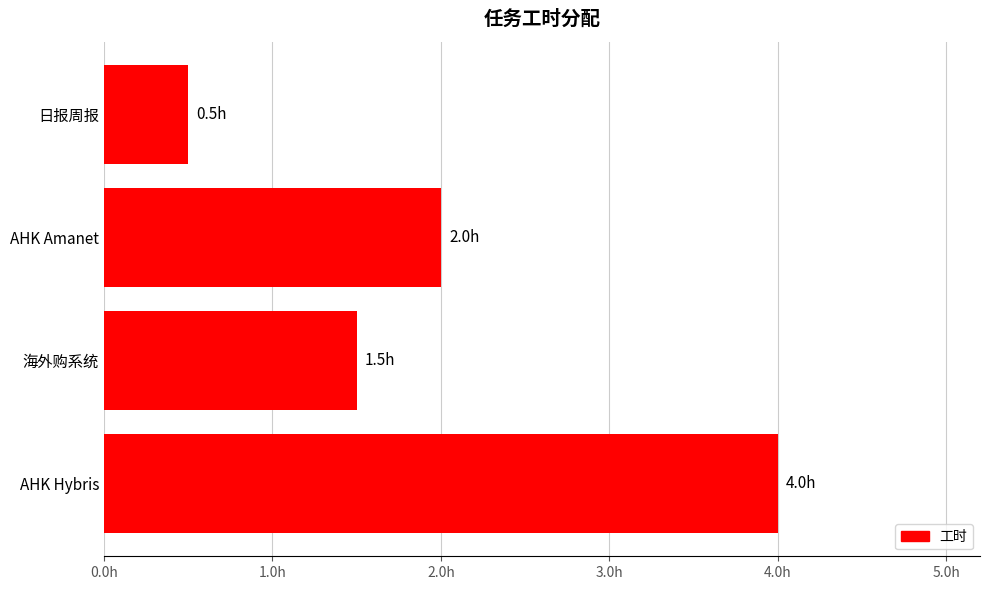

What is the greatest value displayed?

4.0